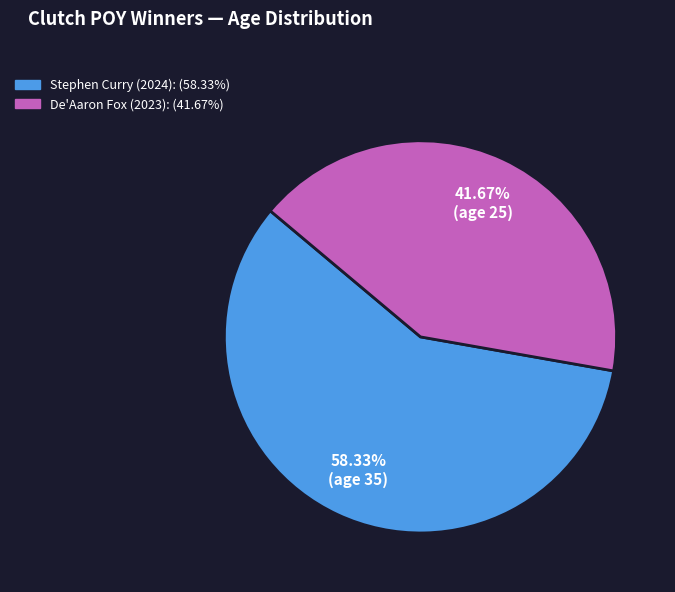

What percentage do Stephen Curry (2024) and De'Aaron Fox (2023) together represent?

100.0%